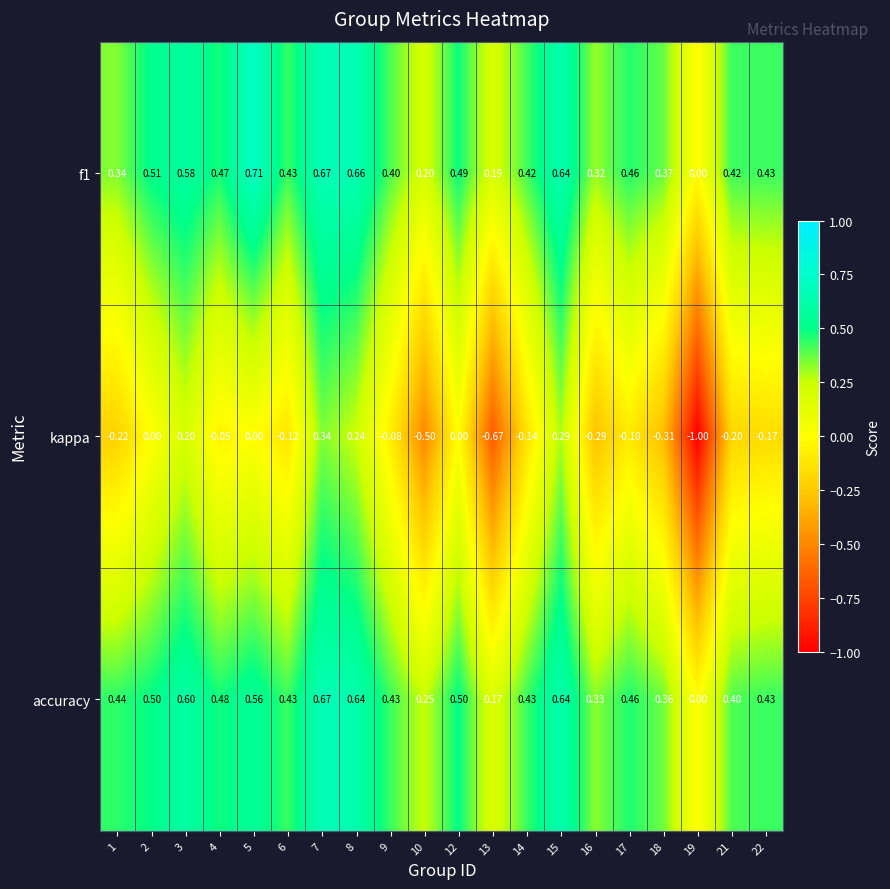

Is the value of f1 at 4 greater than the value of kappa at 21?

Yes